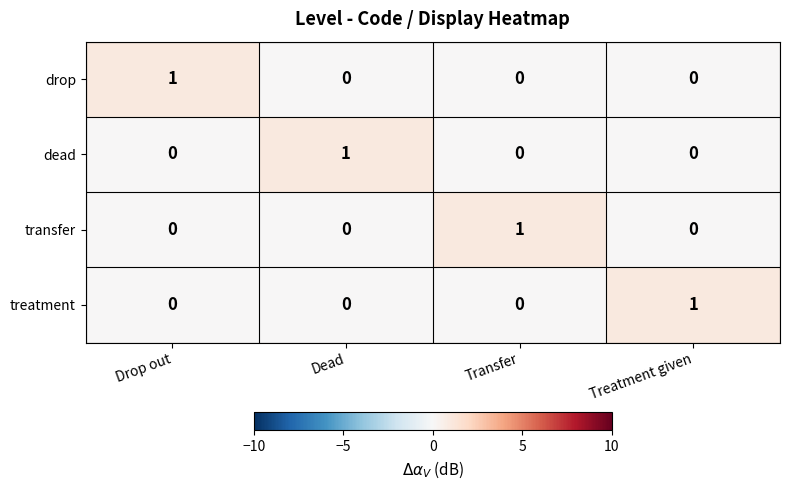

Is it true that treatment equals 1 at Treatment given?

True